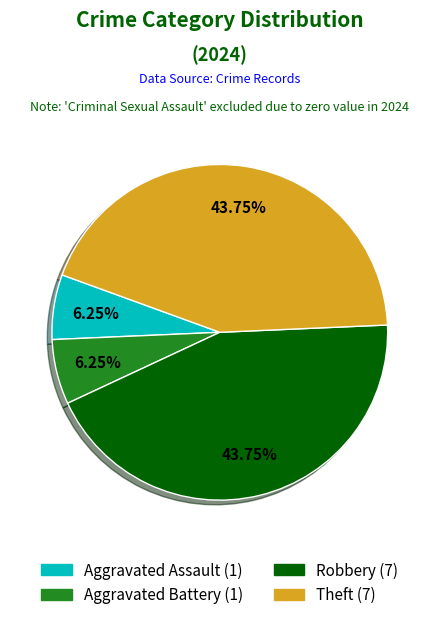

Does Aggravated Battery account for over 50% of the chart?

No